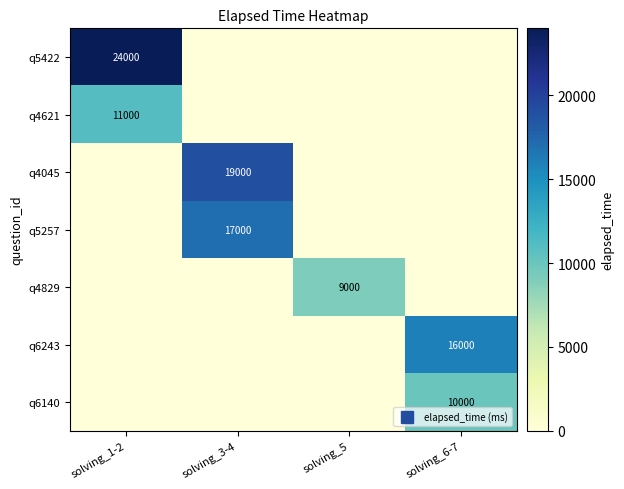

At how many categories does at least one series exceed 5742?

4